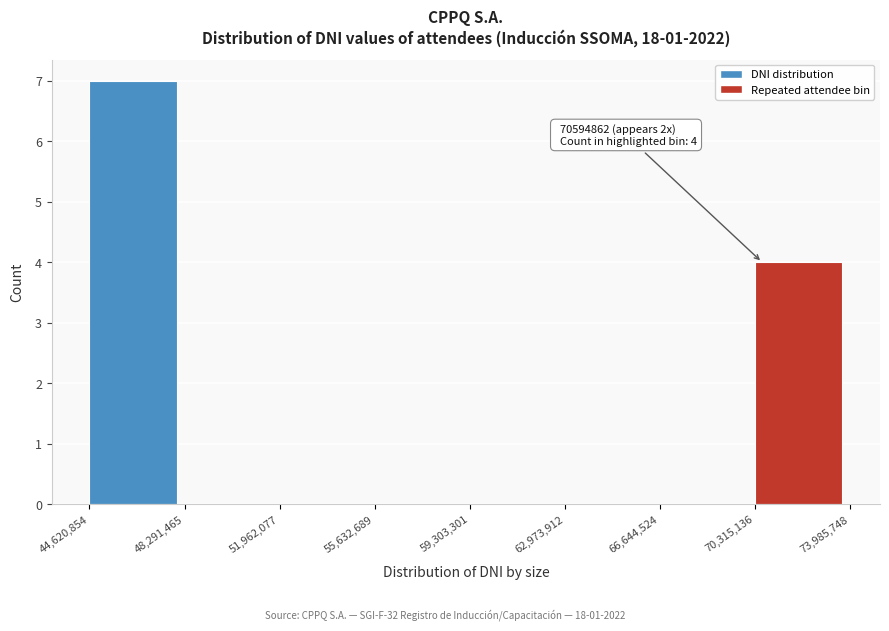

Over which range of the x-axis is the bar tallest?

44,620,854 to 48,291,465